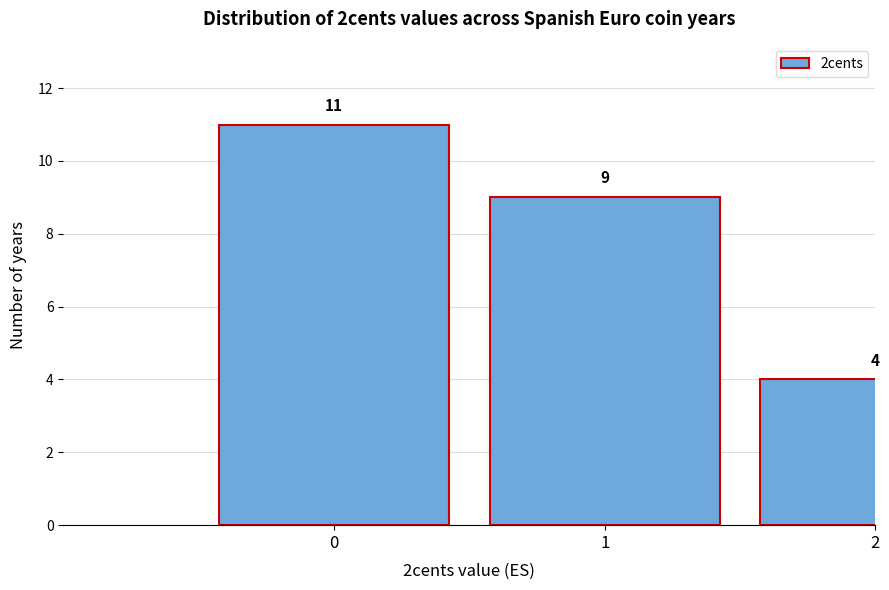

Reading right to left, extract all data points from this chart.

4	9	11